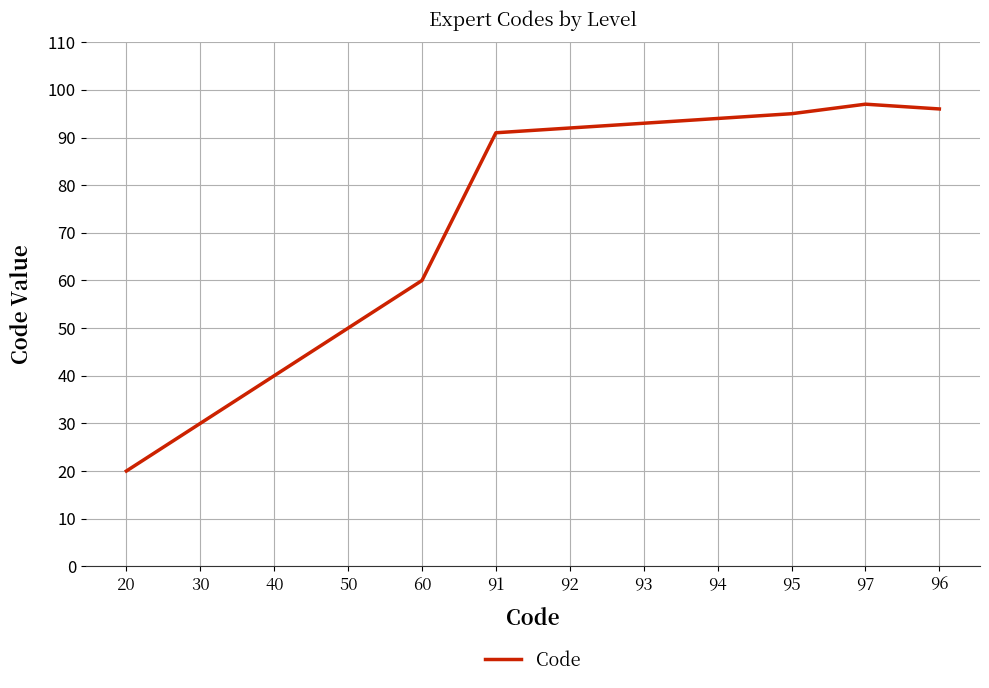

Which label corresponds to the largest value in the chart?

97